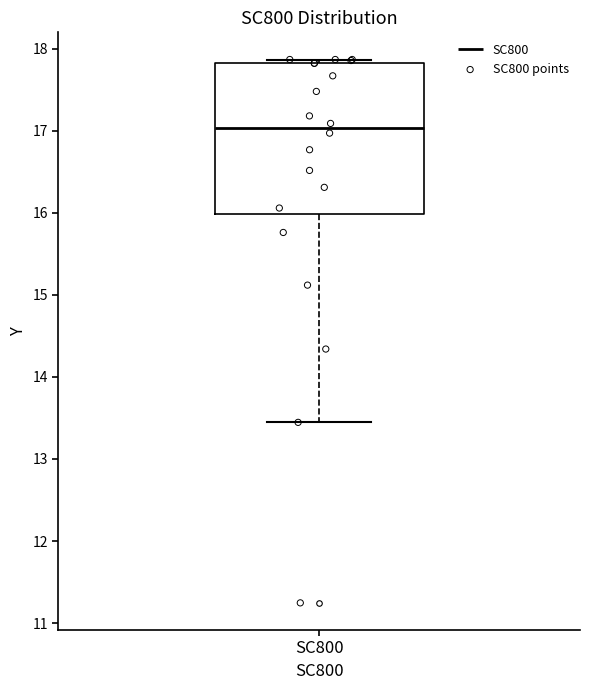

Where does the median line of the box for SC800 sit on the y-axis? The values are not printed on the chart, so give them approximately, as read against the axis.

17.0